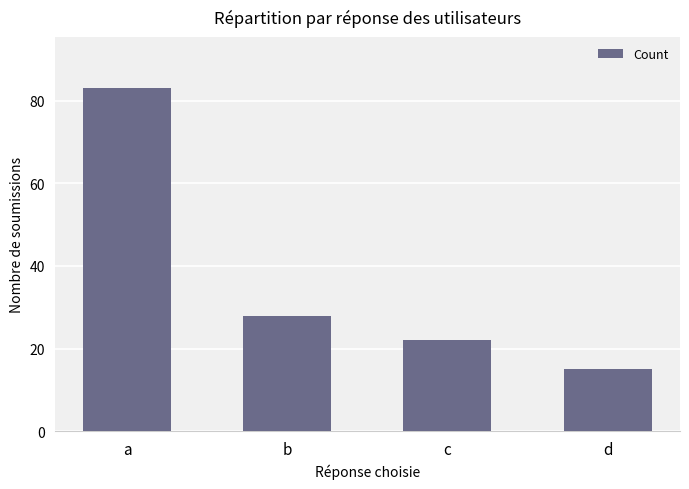

How many values are below 28?

2